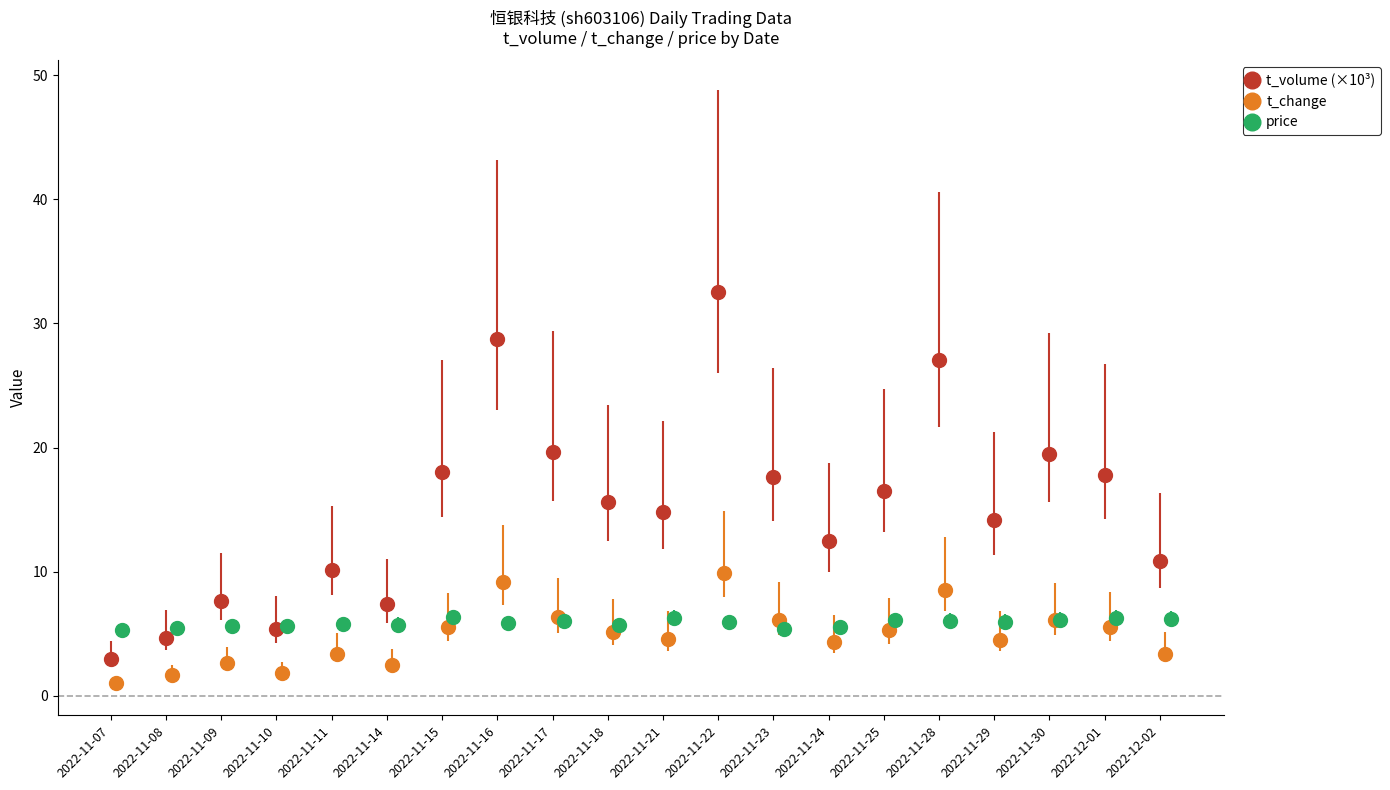

Between 2022-11-21 and 2022-11-25, which is larger?

2022-11-25